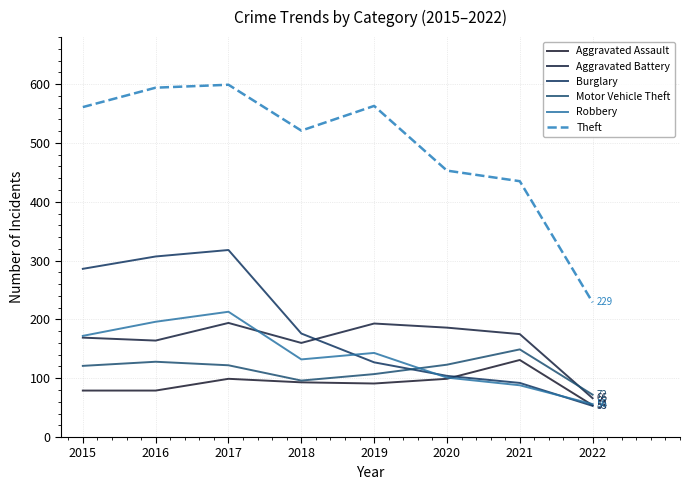

List the labels in order of Burglary value, largest first.

2017, 2016, 2015, 2018, 2019, 2020, 2021, 2022